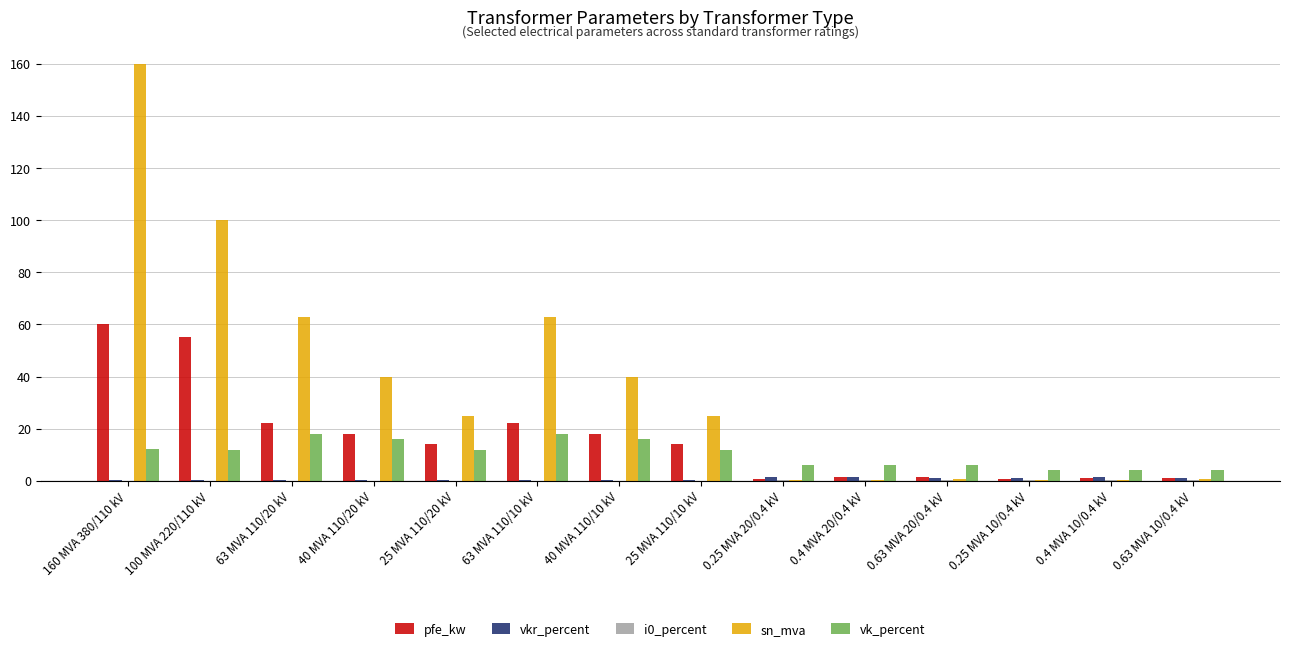

How many data points does each series have?

14